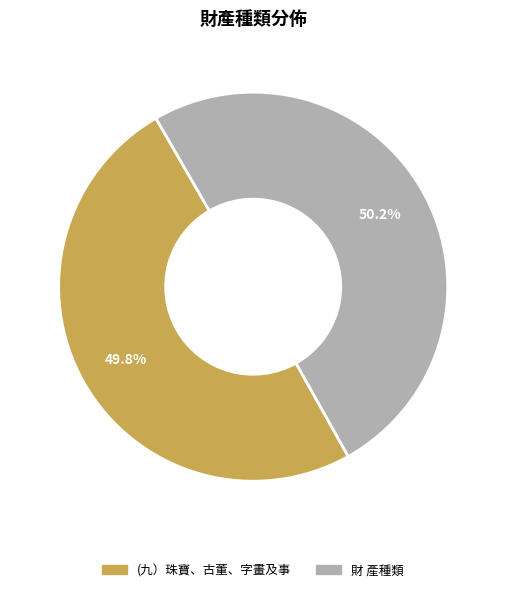

Is it true that 財 產種類 is 50% of the pie?

True